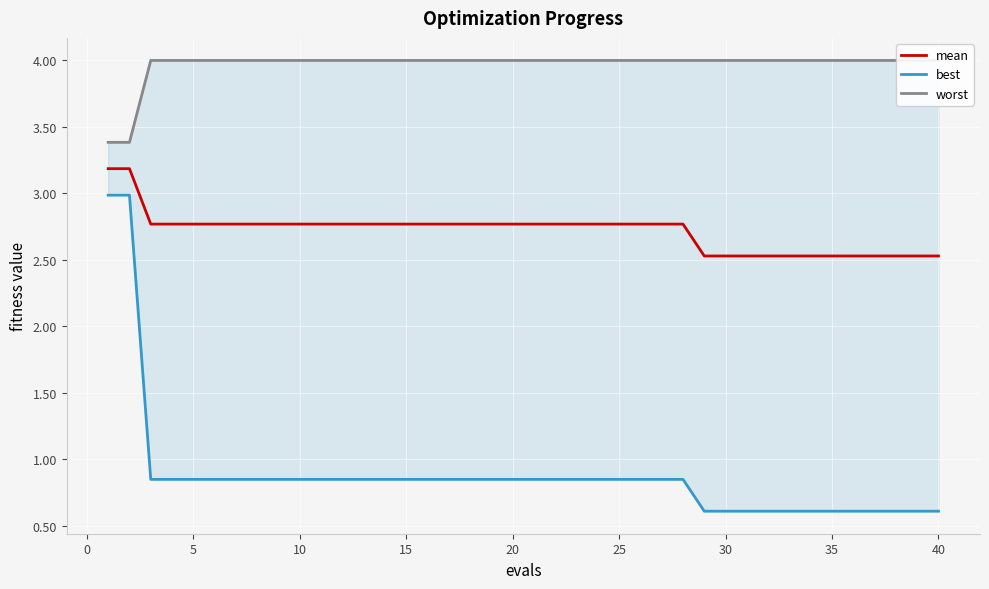

What is the smallest value displayed?

0.6